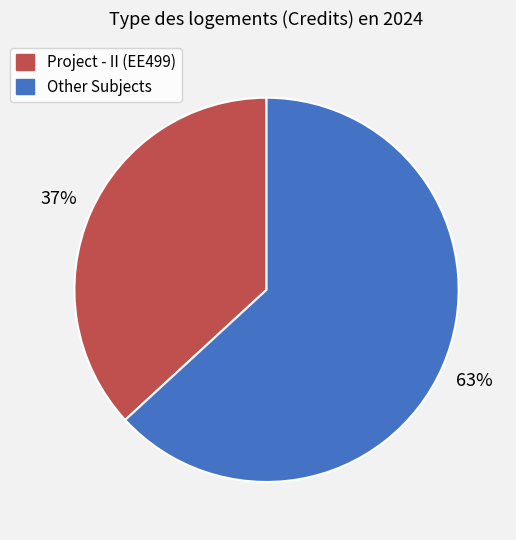

Which has a higher value, Project - II (EE499) or Other Subjects?

Other Subjects